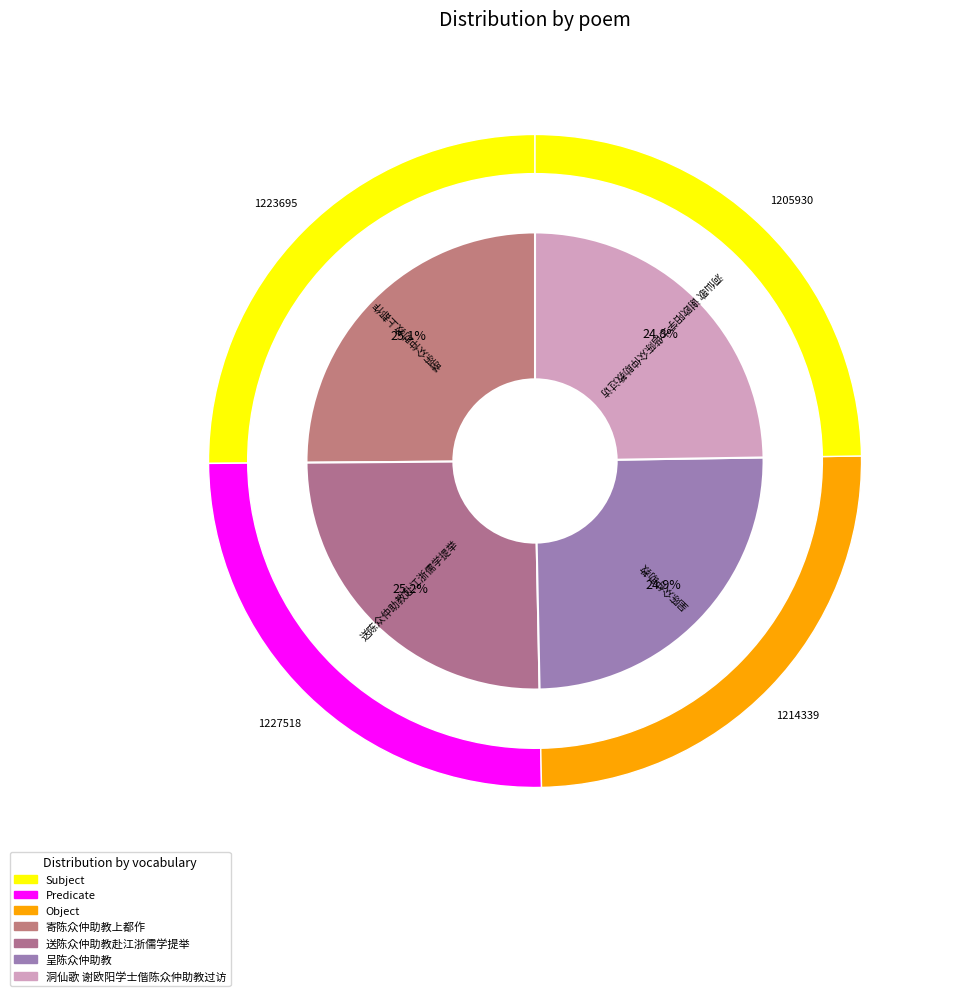

Is there a majority slice in this chart?

No